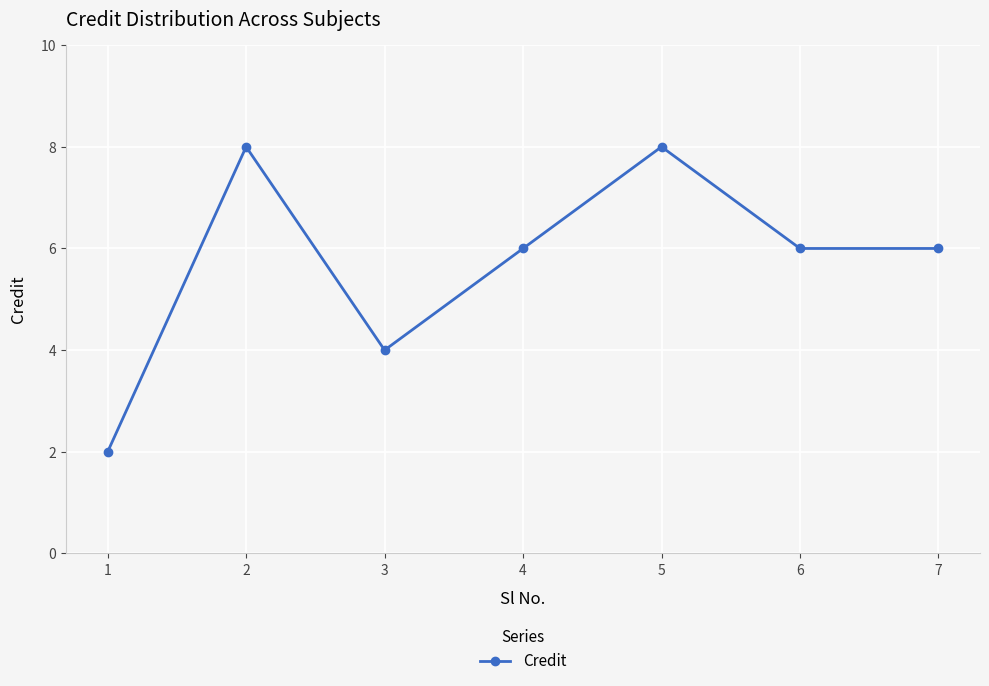

How many points are higher than both their immediate neighbors (excluding endpoints)?

2